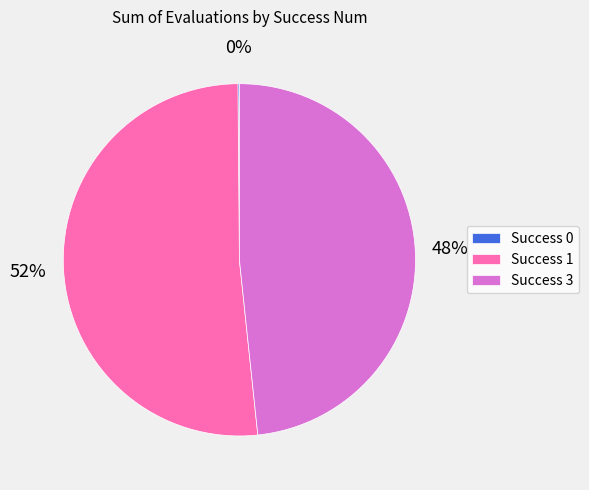

Which slice is the largest?

Success 1